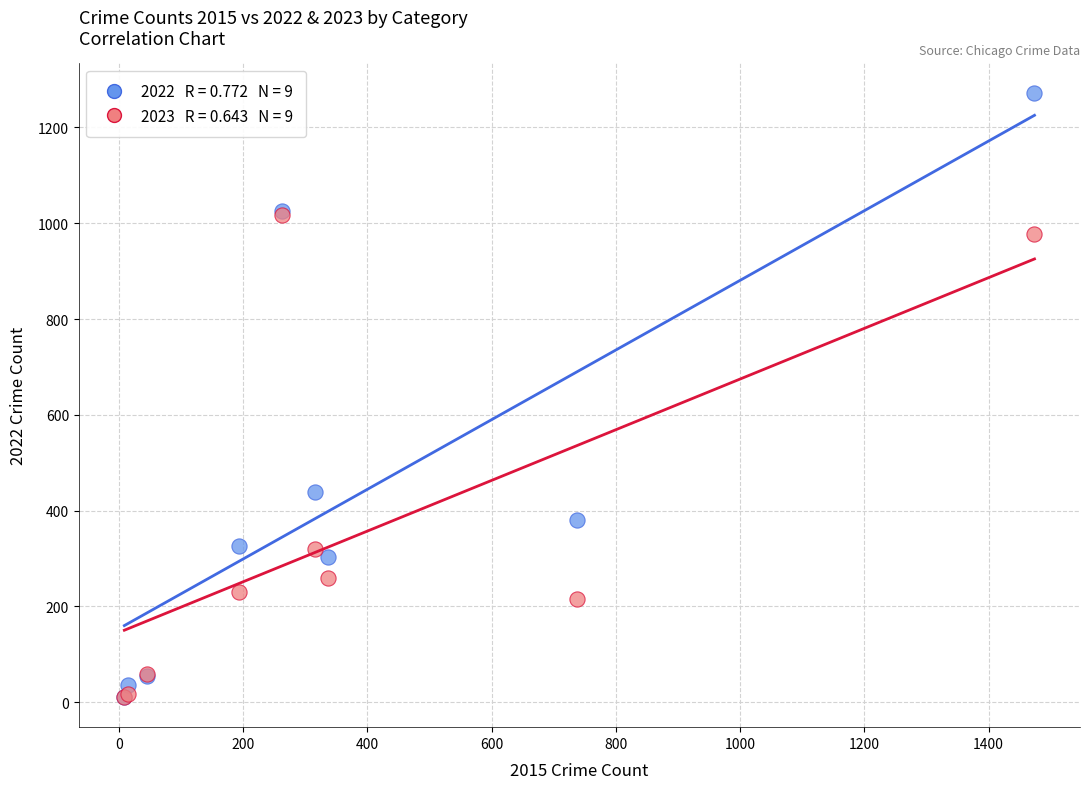

Across all series, what Y value is closest to 641?

439